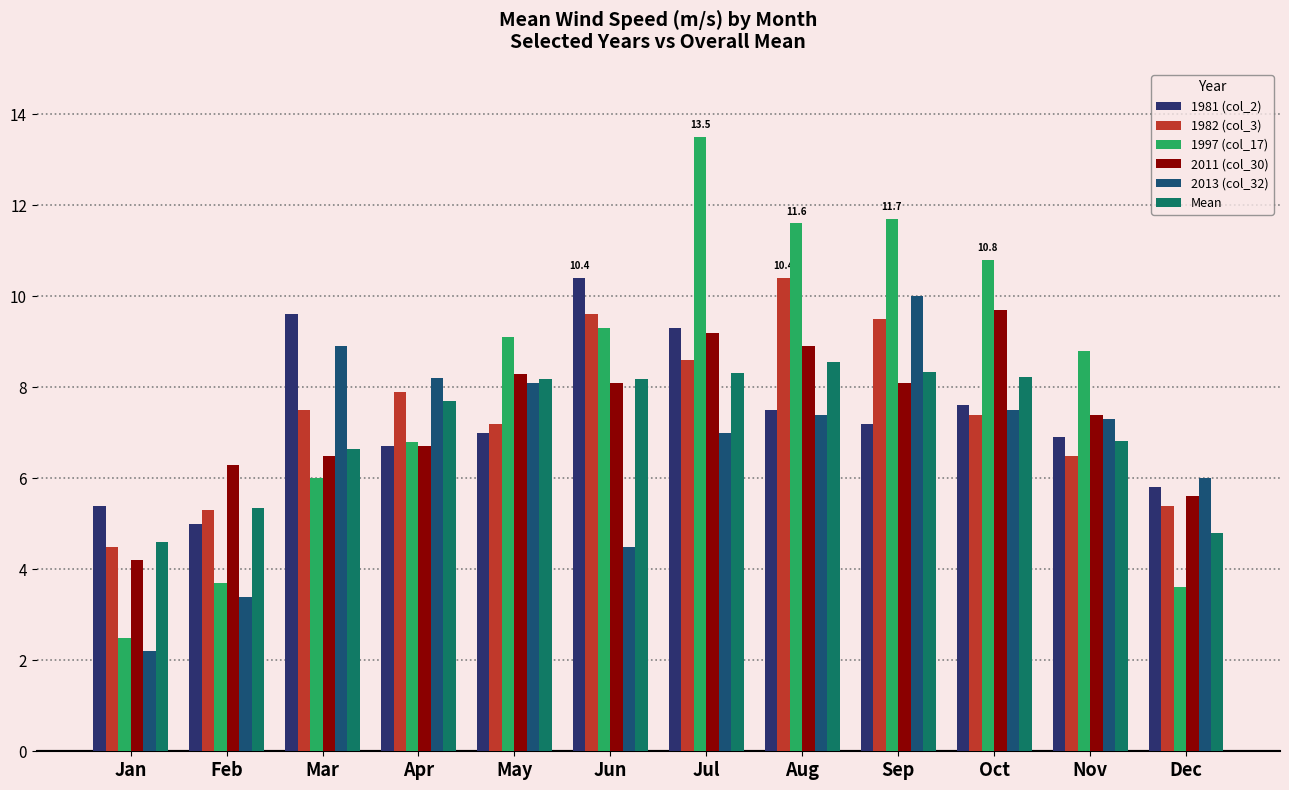

How many groups of bars are there?

12